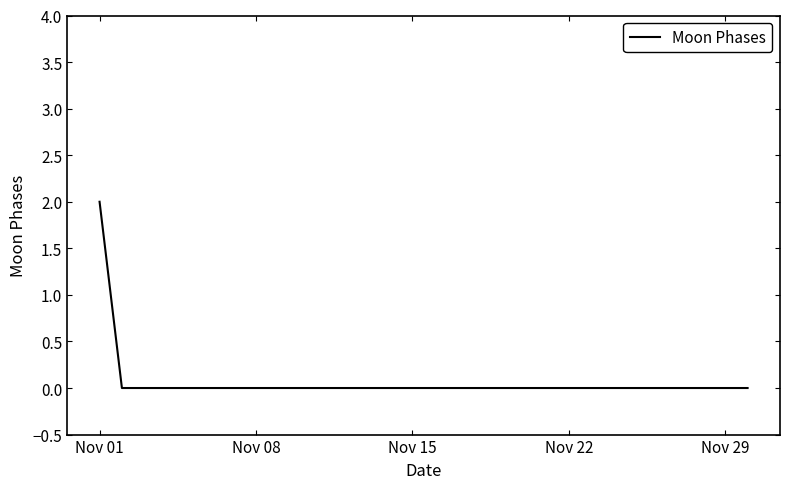

How many lines are shown in the chart?

1